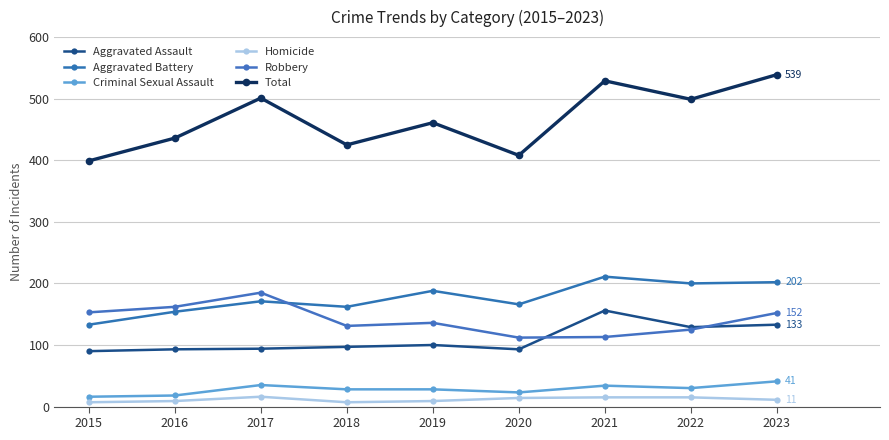

Where does the Robbery series first go above 136?

2015